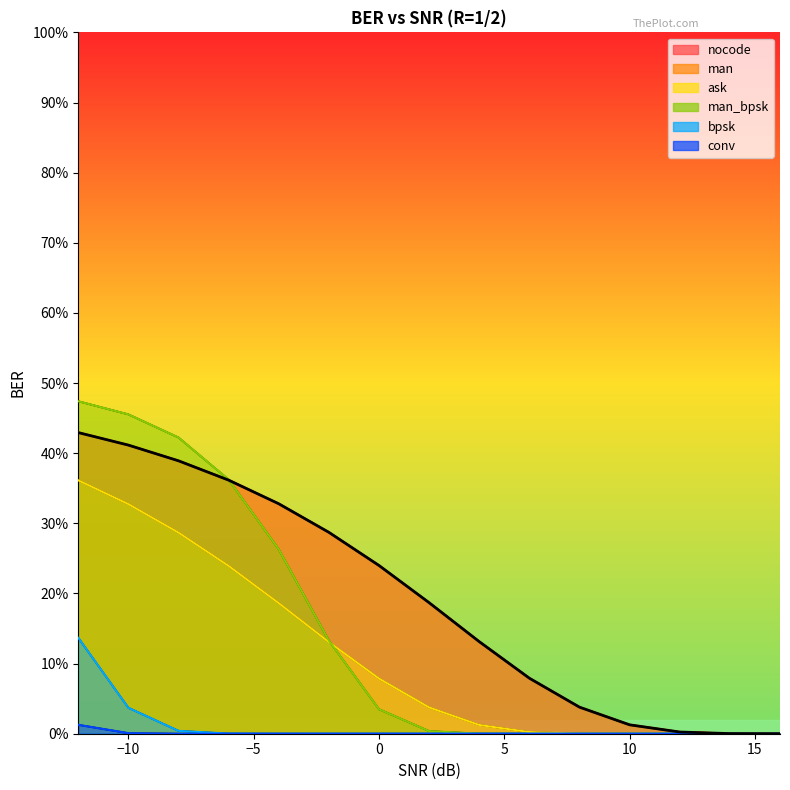

Reading left to right, list all the values displayed in this chart.

0.4	0.4	0.4	0.4	0.3	0.3	0.2	0.2	0.1	0.1	0.0	0.0	0.0	0.0	0.0